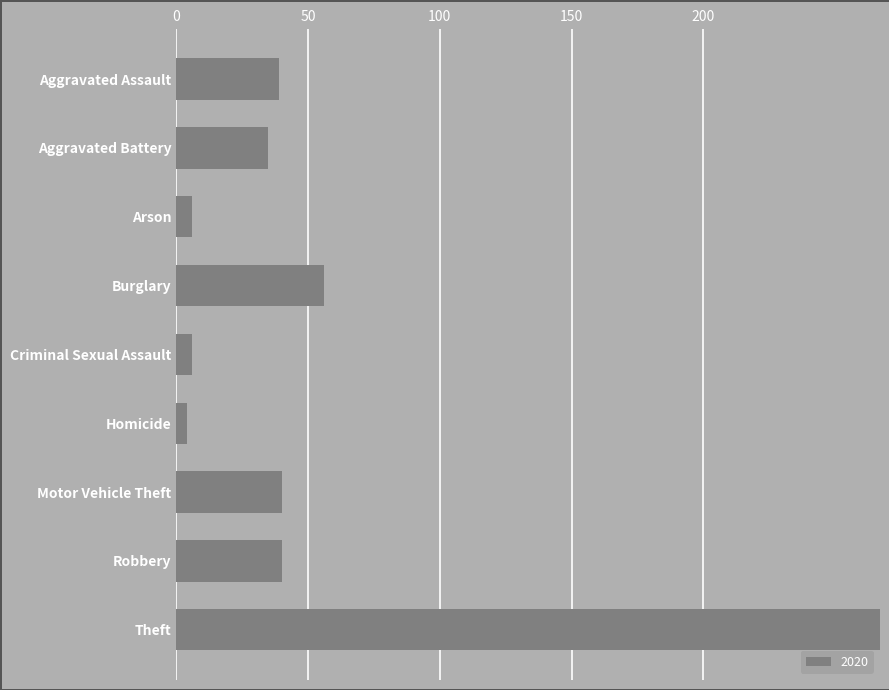

The value at Criminal Sexual Assault is 6. True or false?

True